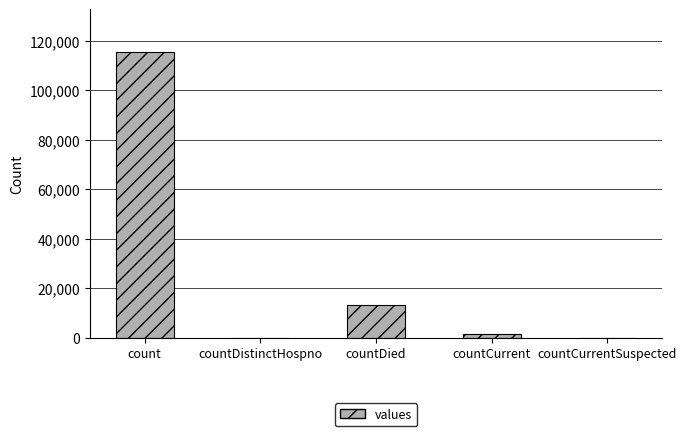

At which label is the value closest to 57689?

countDied